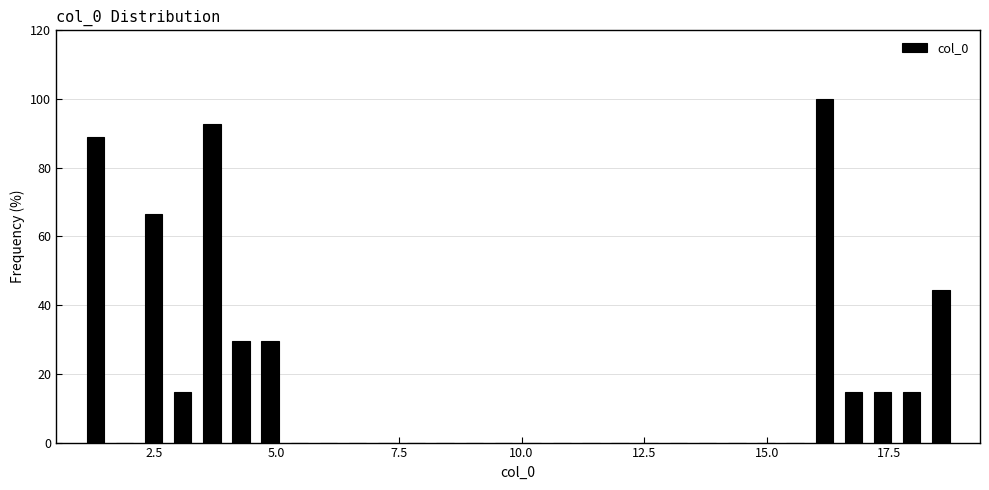

Around what value on the x-axis is the tallest bar? Give the approximate position of its centre, as read against the axis.

16.0